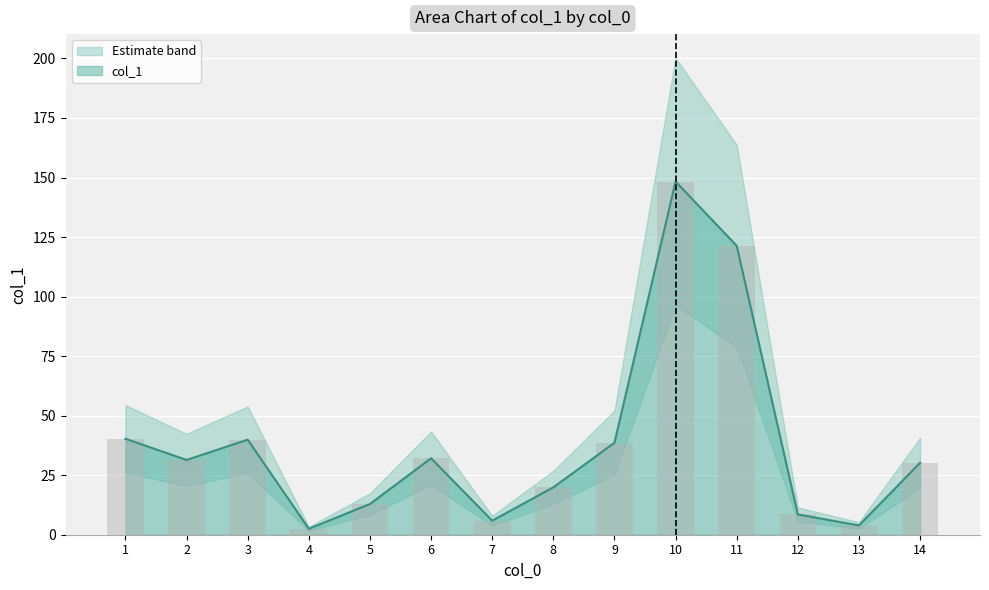

Where is the data nearest to the value 75?

1